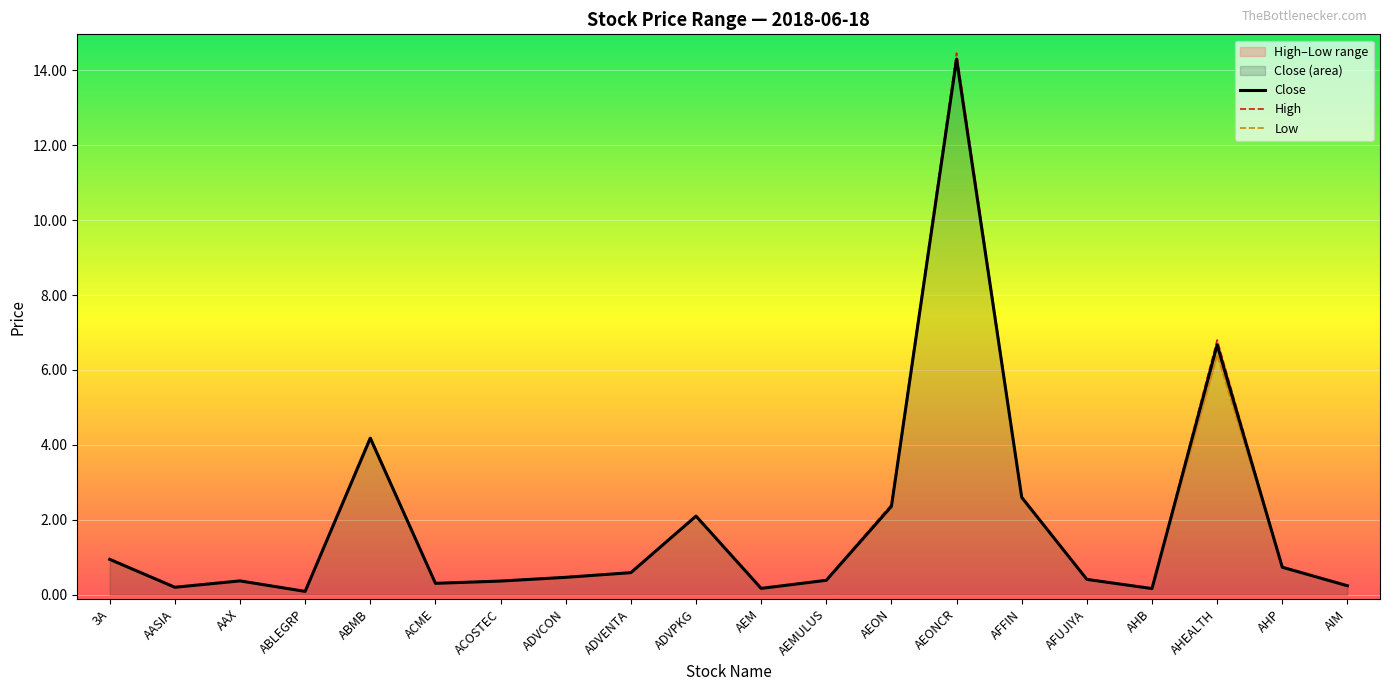

What is the maximum value shown in the chart?

14.5